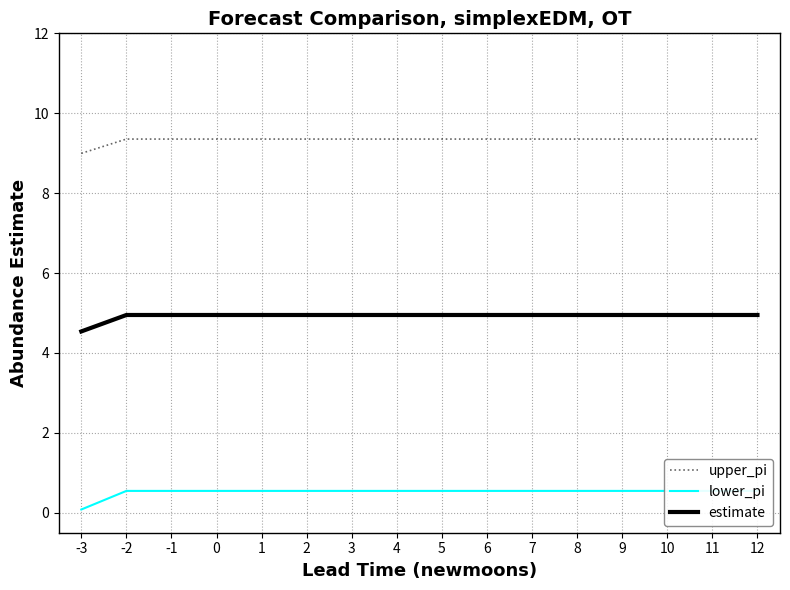

Rank the series by their average value, from highest to lowest.

upper_pi, estimate, lower_pi